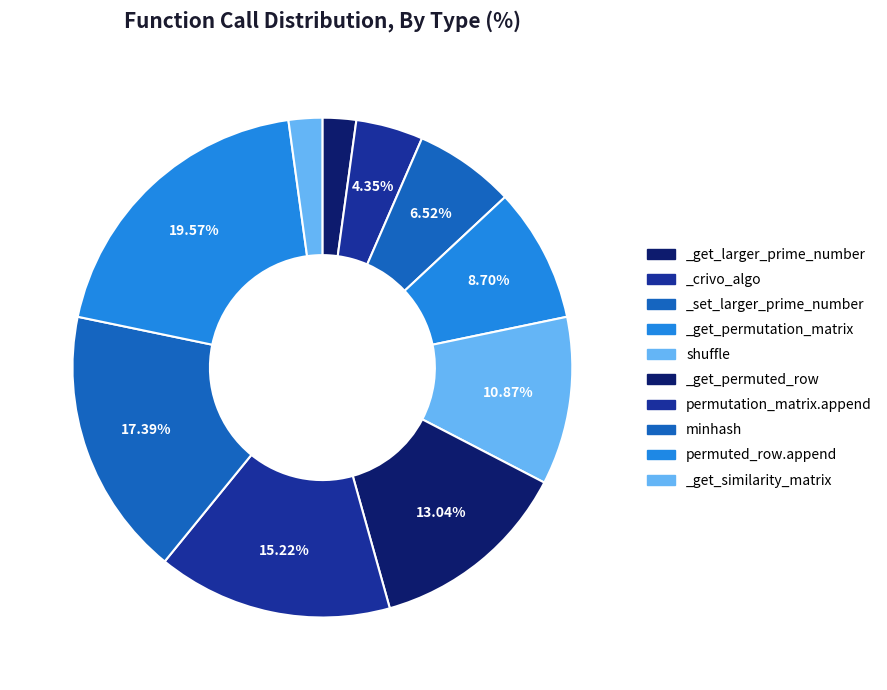

True or false: _crivo_algo accounts for 19% of the total.

False